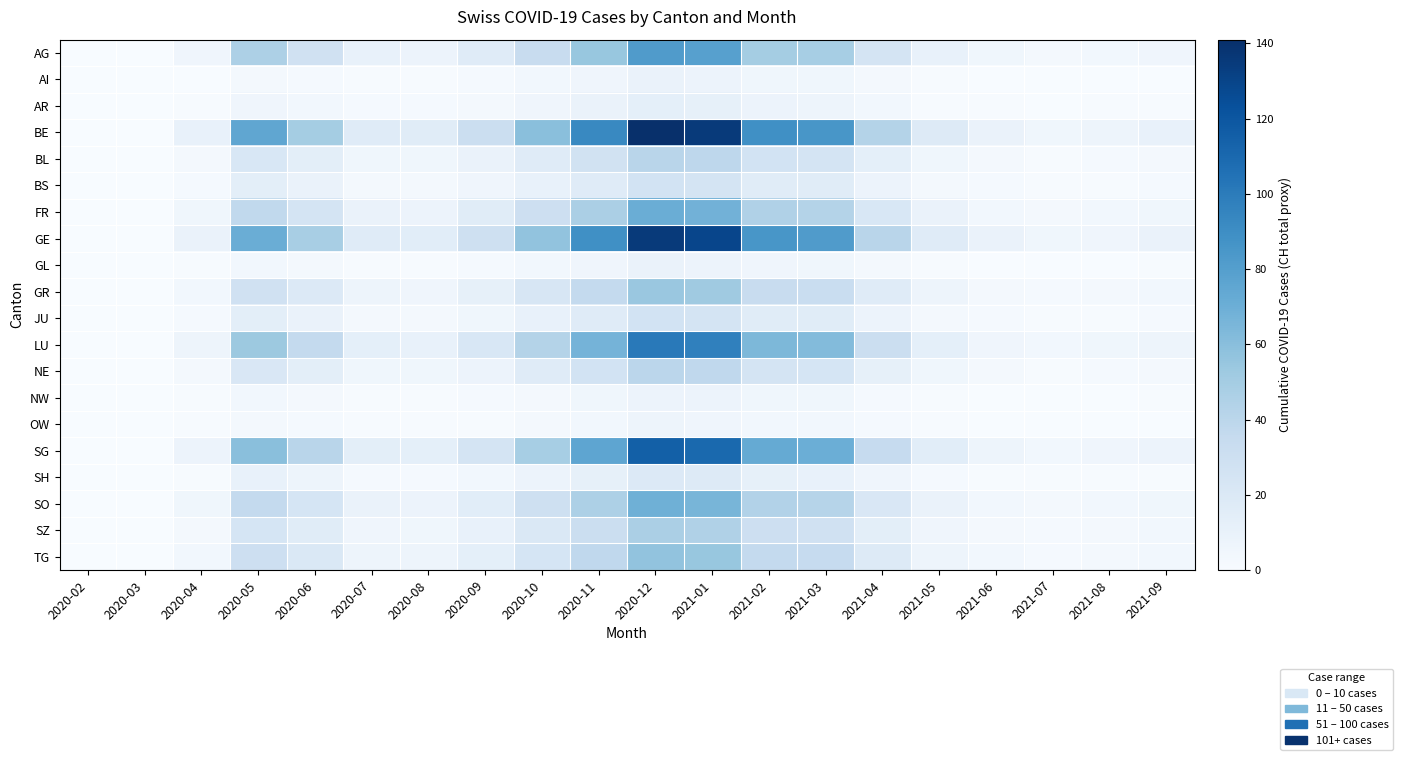

Which series has the largest range (max minus min)?

BE